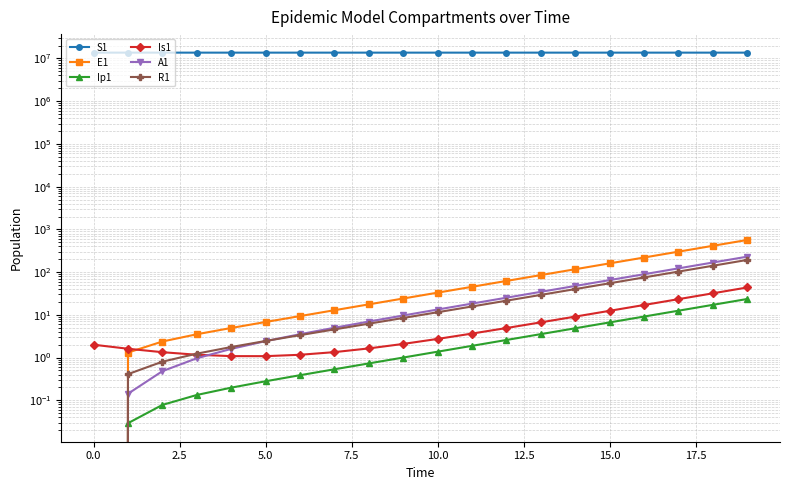

List the series in order of their peak value, lowest first.

Ip1, Is1, R1, A1, E1, S1